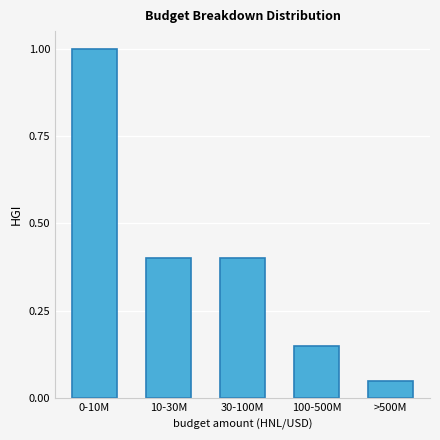

Is it true that the value at 30-100M is 0.4?

True